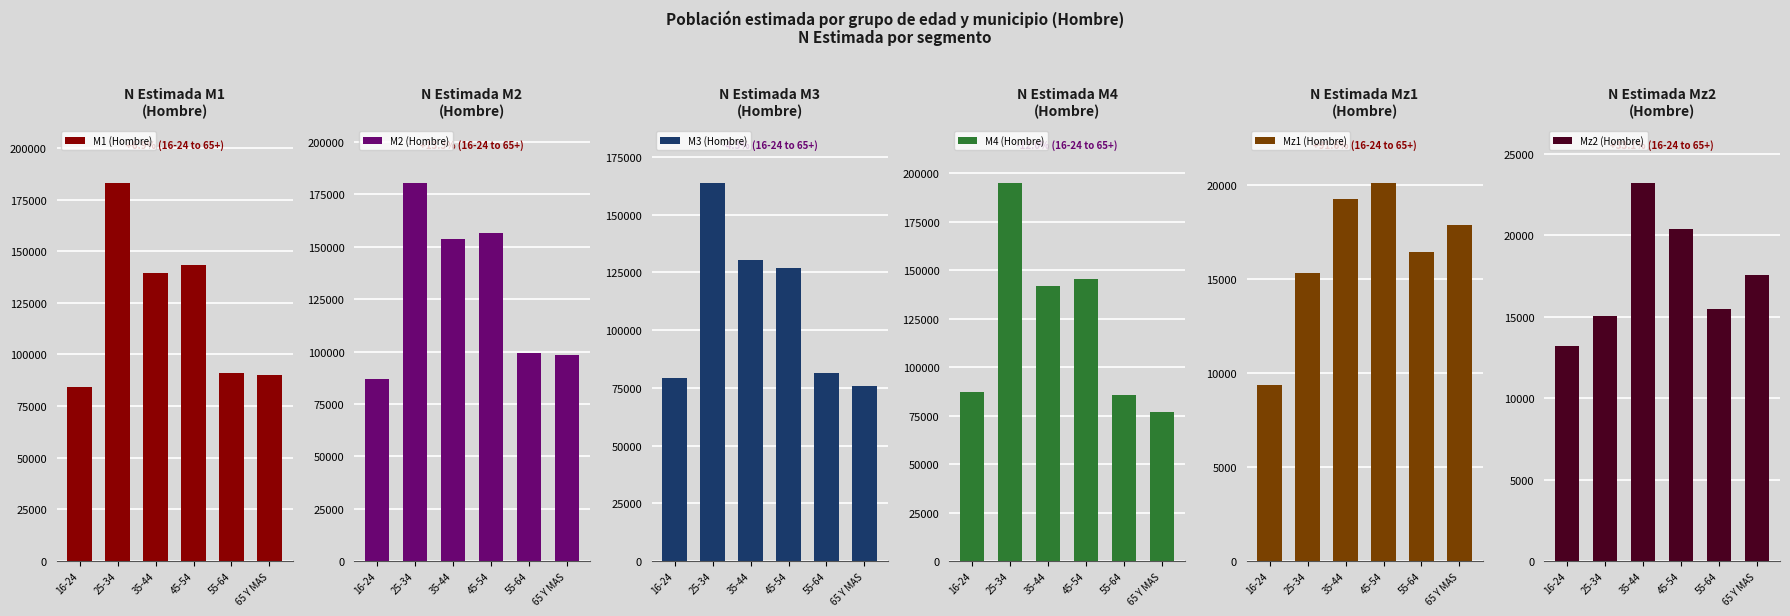

What is the minimum value shown in the chart?

9330